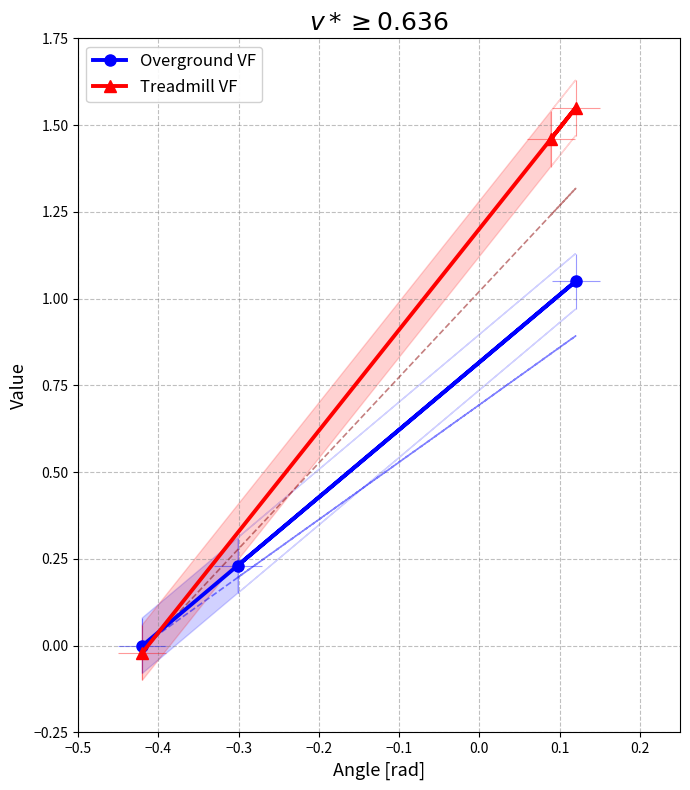

What is the maximum value shown in the chart?

1.6